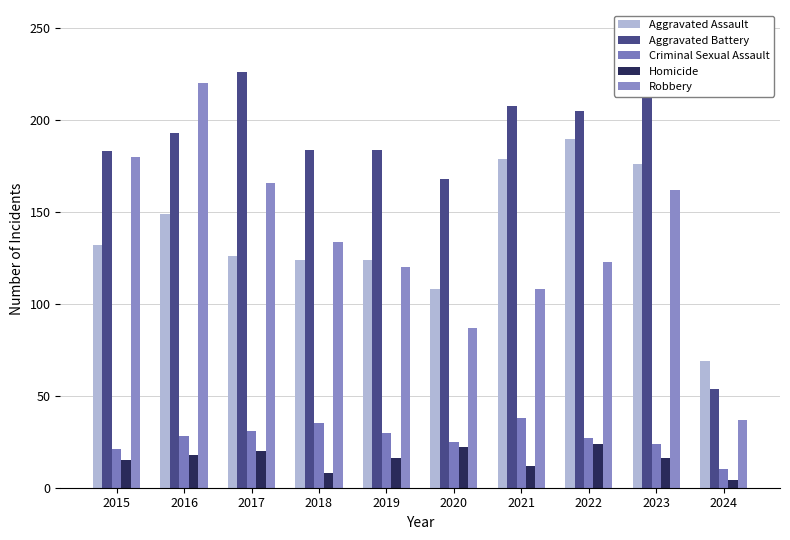

Rank the series at 2023 from lowest to highest value.

Homicide, Criminal Sexual Assault, Robbery, Aggravated Assault, Aggravated Battery